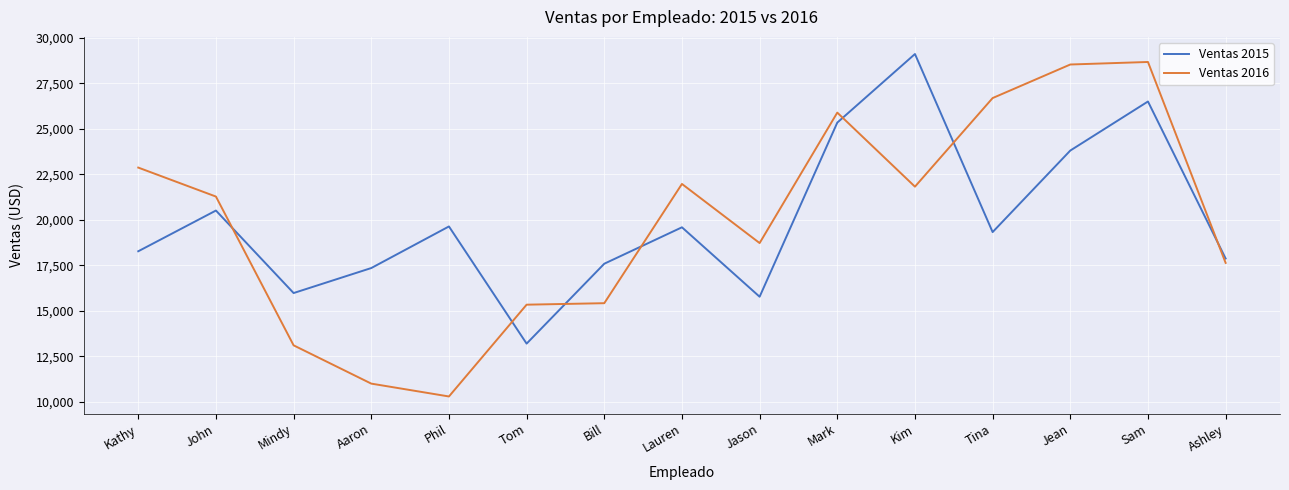

What is the greatest value displayed?

29120